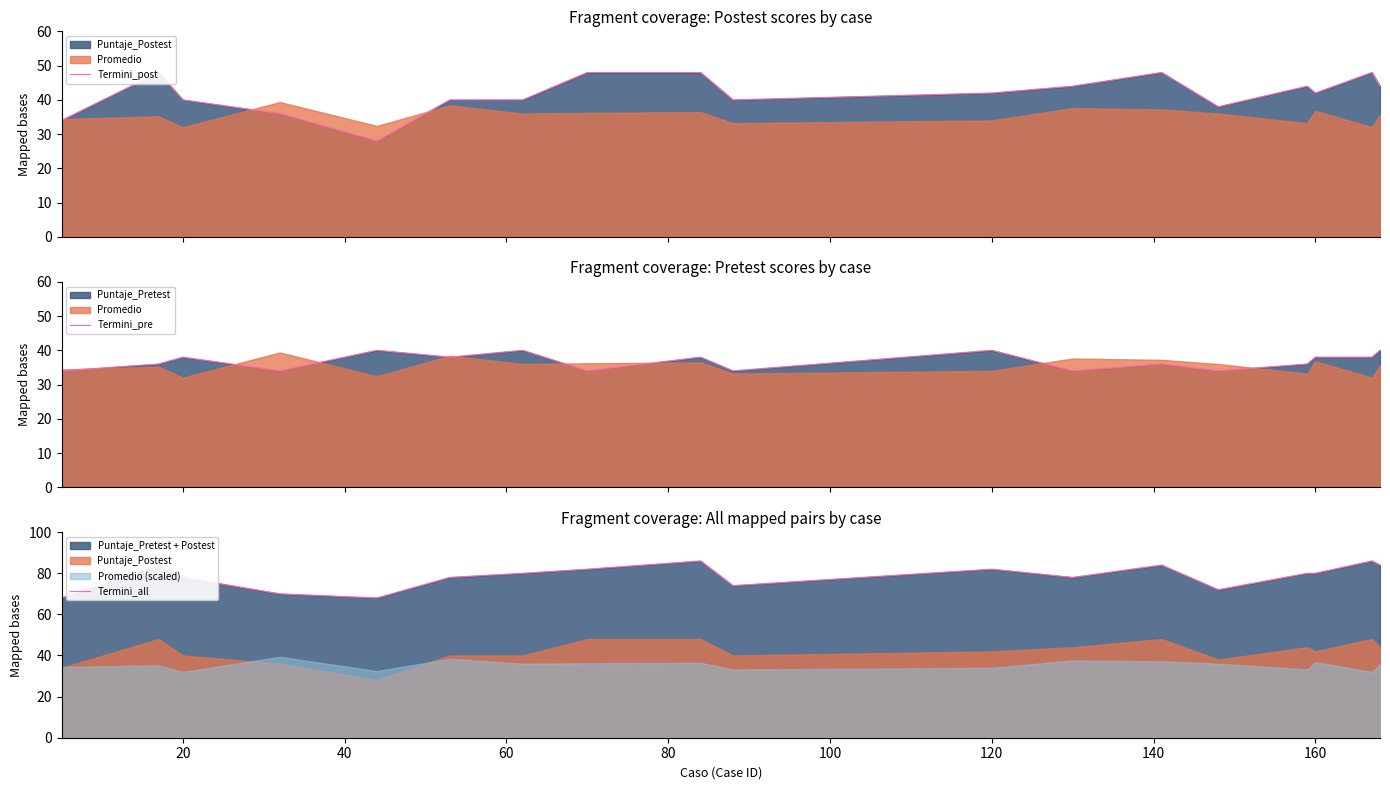

What is the minimum value for Termini_pre?

34